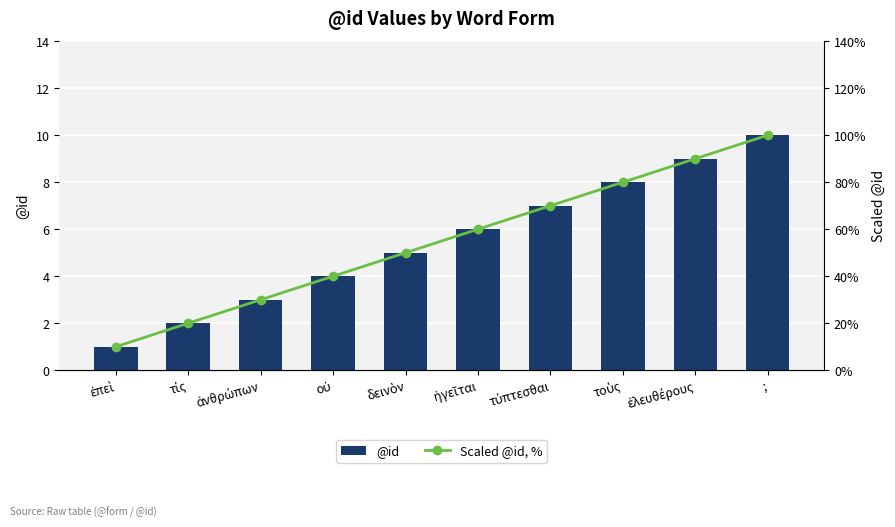

Are the bars horizontal?

No